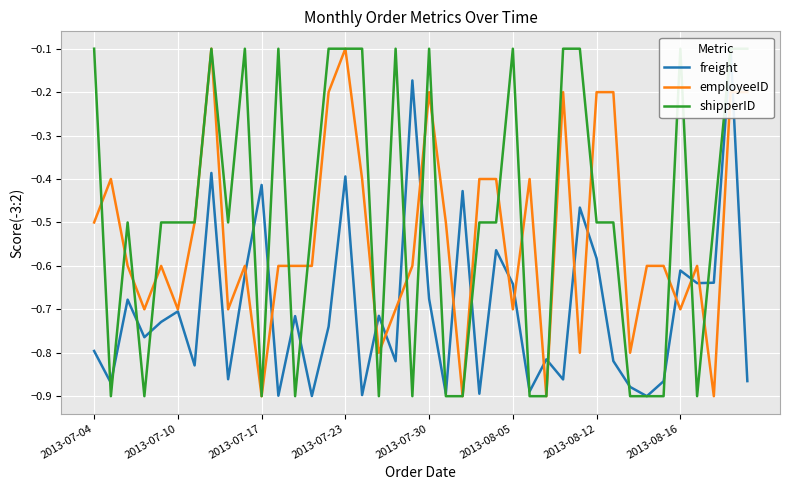

How many intersections are there between freight and employeeID?

18